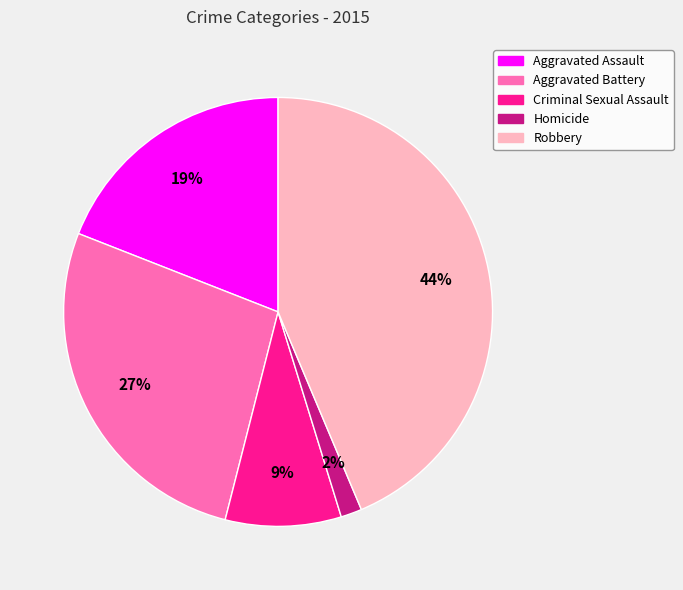

To the nearest percent, what is the difference between the Aggravated Assault and Homicide slice percentages?

17%